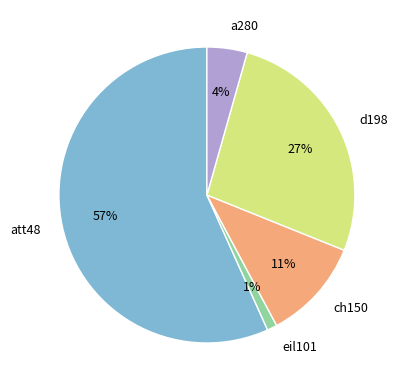

How many segments does this pie chart have?

5